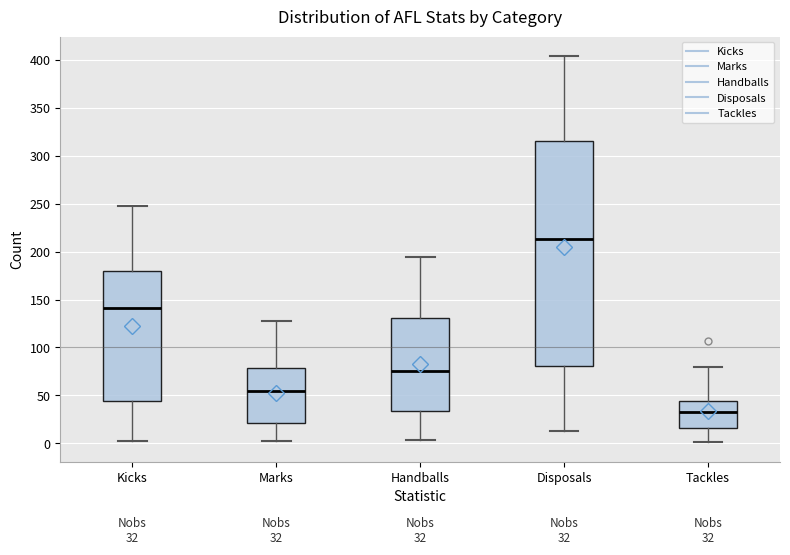

Which box's median line is the highest?

Disposals